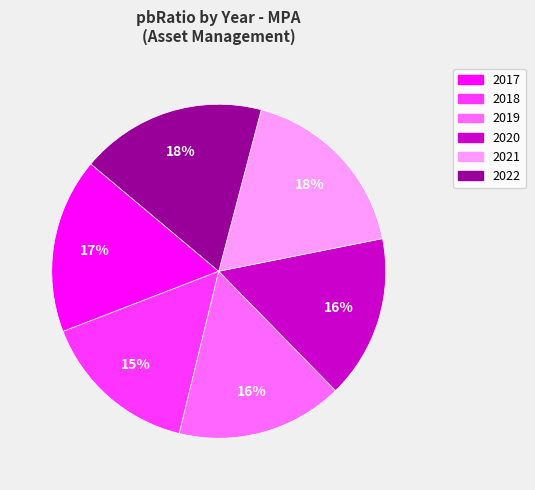

Between 2022 and 2019, which is larger?

2022